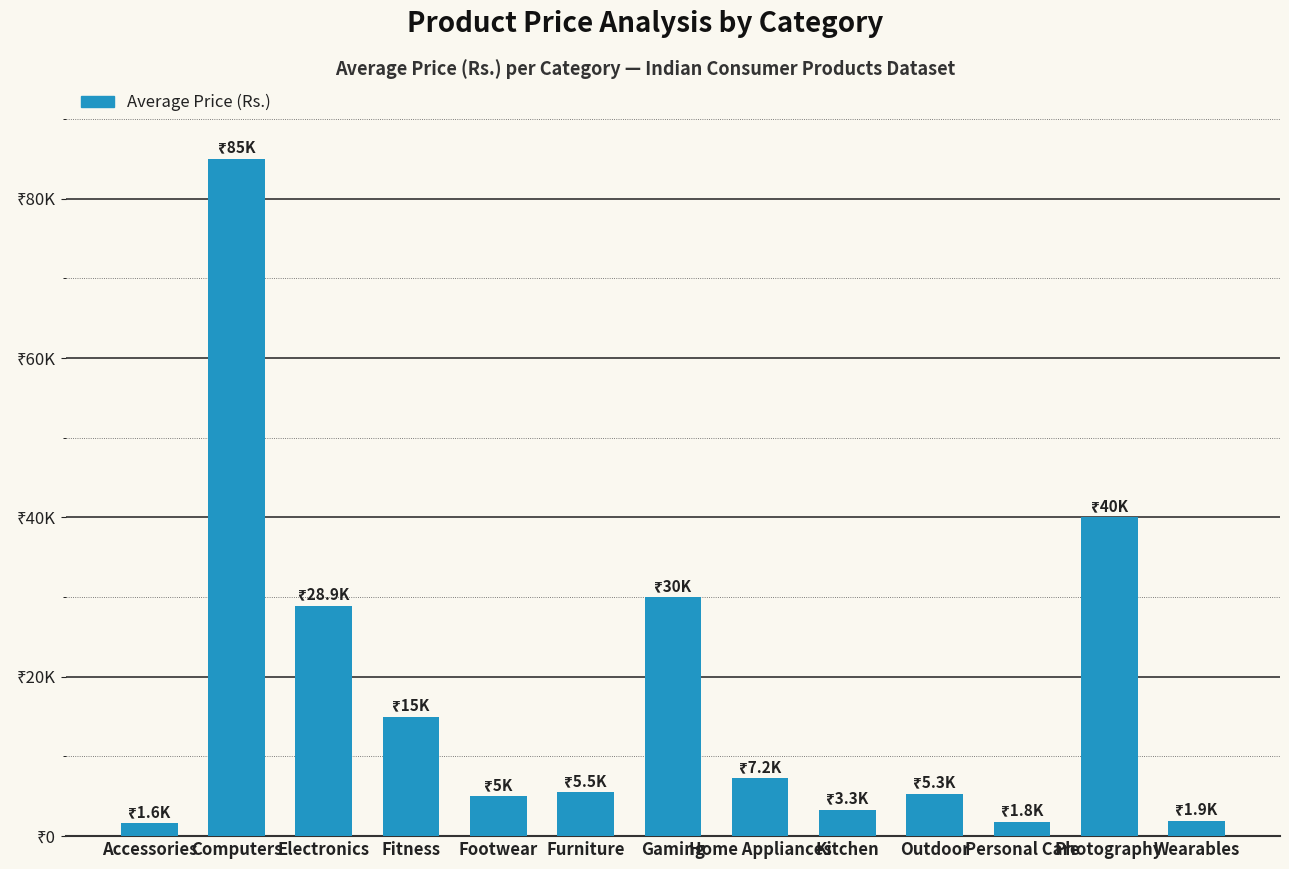

Reading left to right, list all the values displayed in this chart.

1600	85000	28900	15000	5000	5500	30000	7250	3300	5350	1775	40000	1925